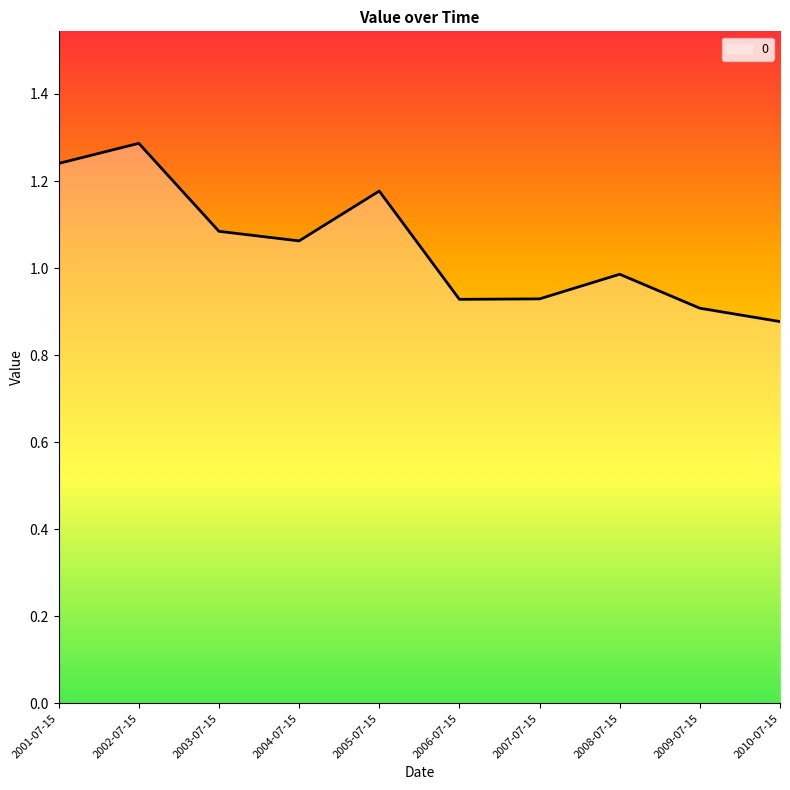

How many categories are shown in the chart?

10